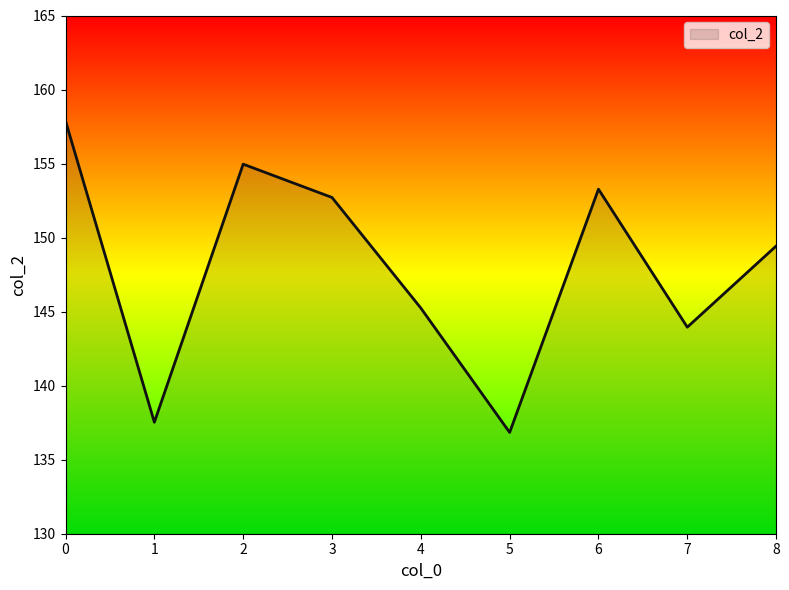

List the labels in order of value, largest first.

0, 2, 6, 3, 8, 4, 7, 1, 5